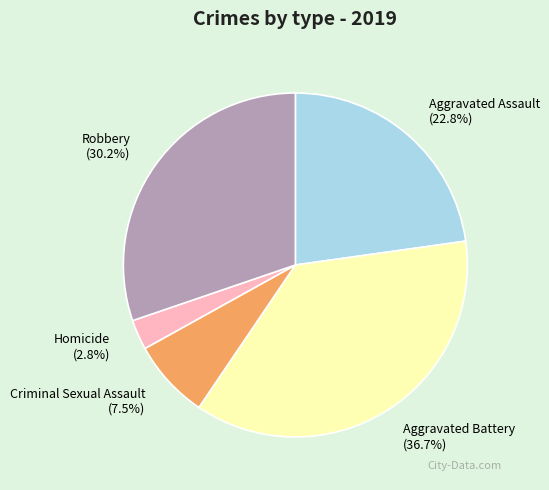

True or false: Robbery accounts for 21% of the total.

False